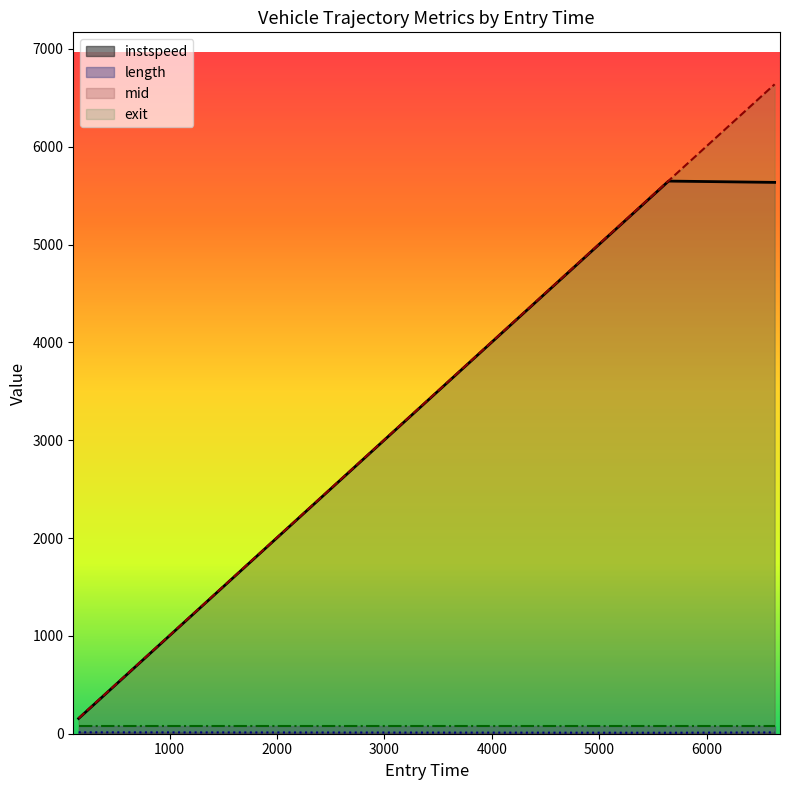

What is the sum of the exit values at 6465.0 and 213.0?

6068.8